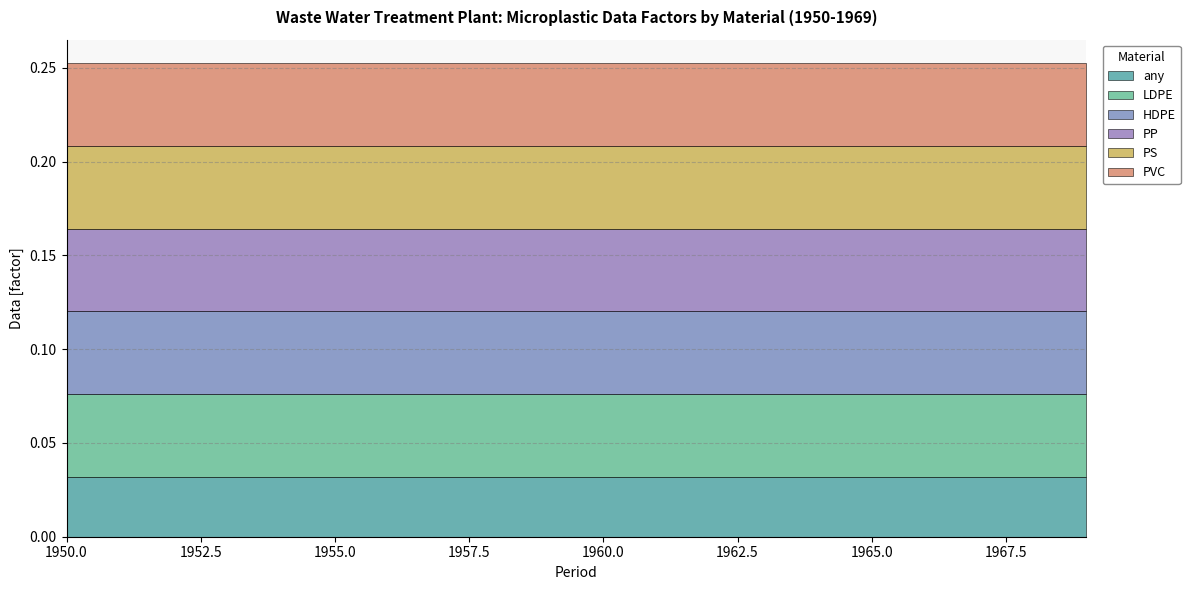

What are all the series names shown in the legend?

any, LDPE, HDPE, PP, PS, PVC